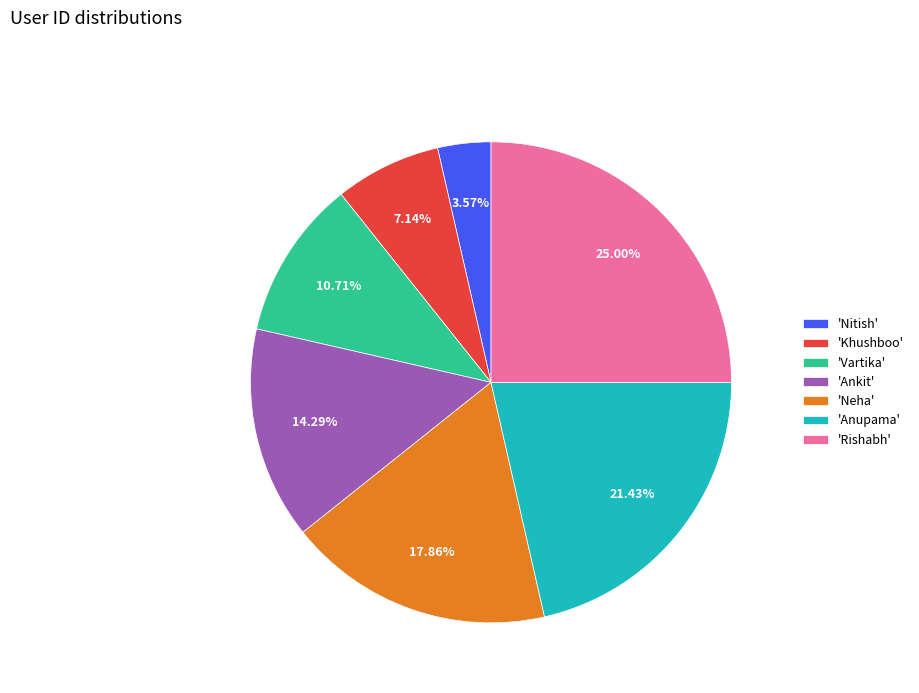

Which slice is the smallest?

'Nitish'